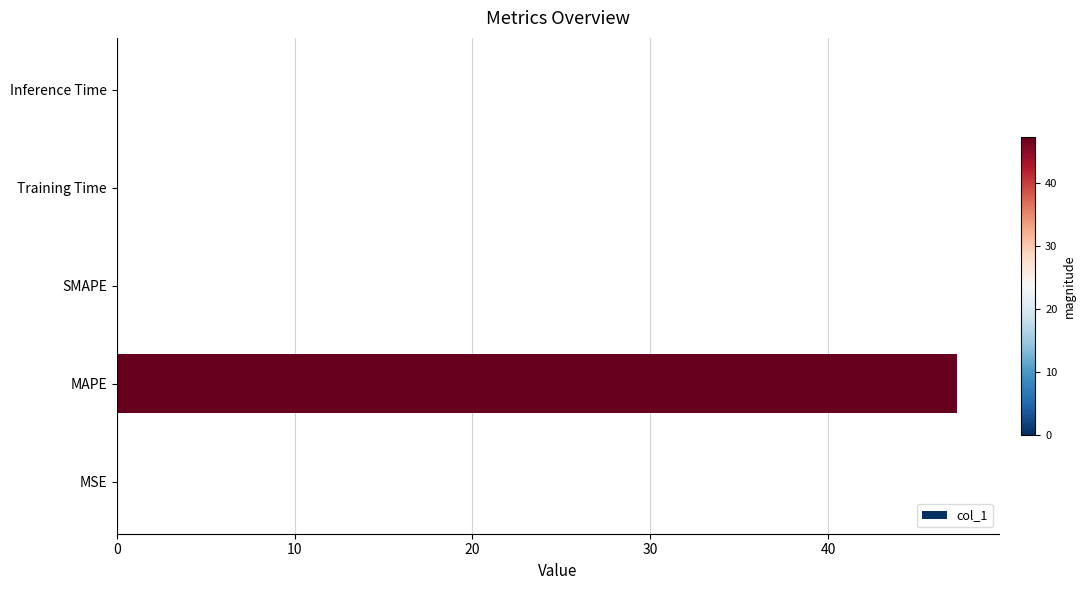

The value at SMAPE is 0.0. True or false?

True